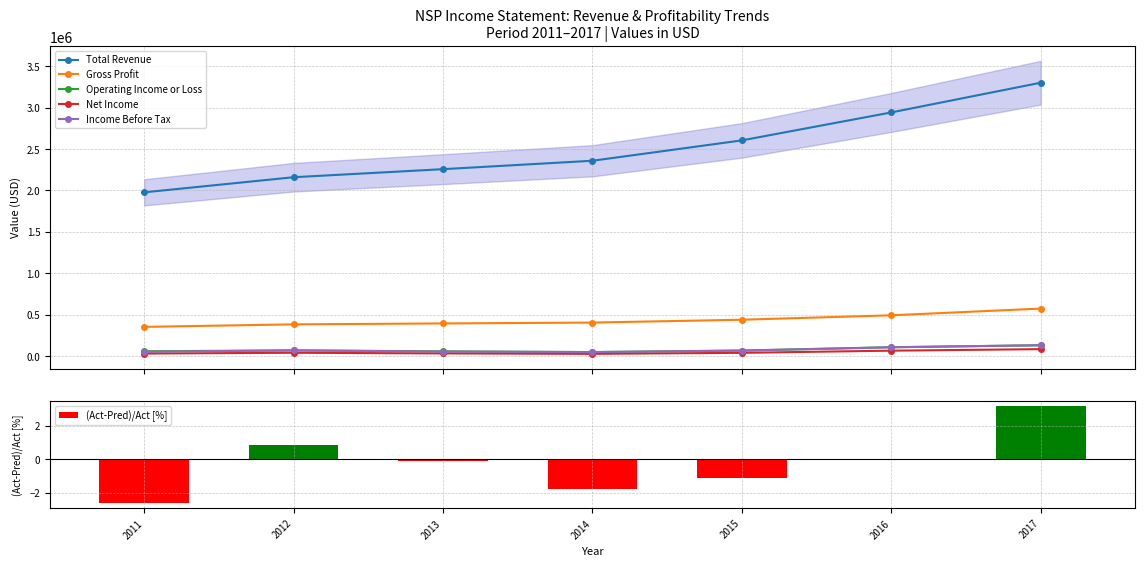

What are all the series names shown in the legend?

Total Revenue, Gross Profit, Operating Income or Loss, Net Income, Income Before Tax, (Act-Pred)/Act [%]